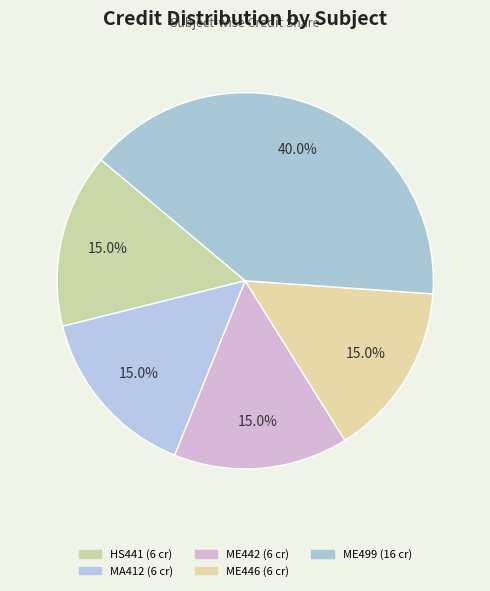

Is it true that ME446 is 2% of the pie?

False